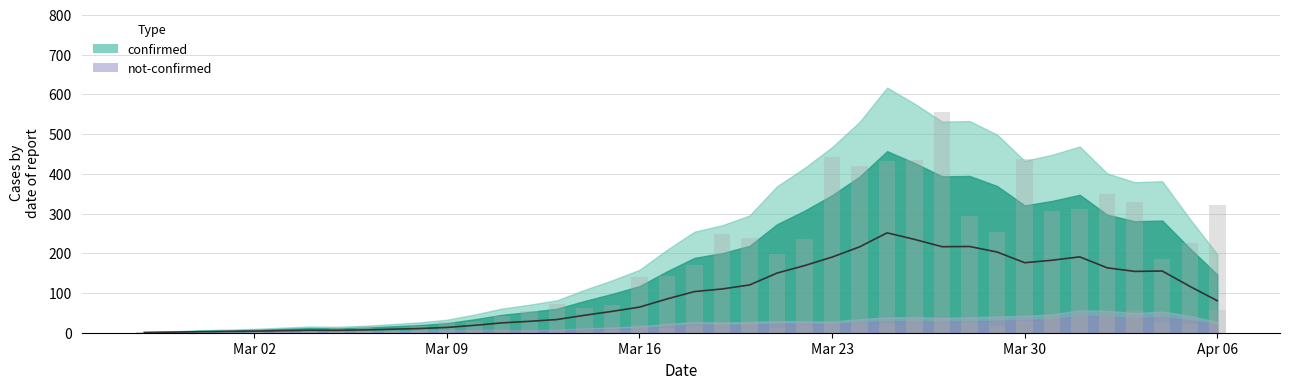

Is it true that not-confirmed equals 25 at 2020-03-24?

True